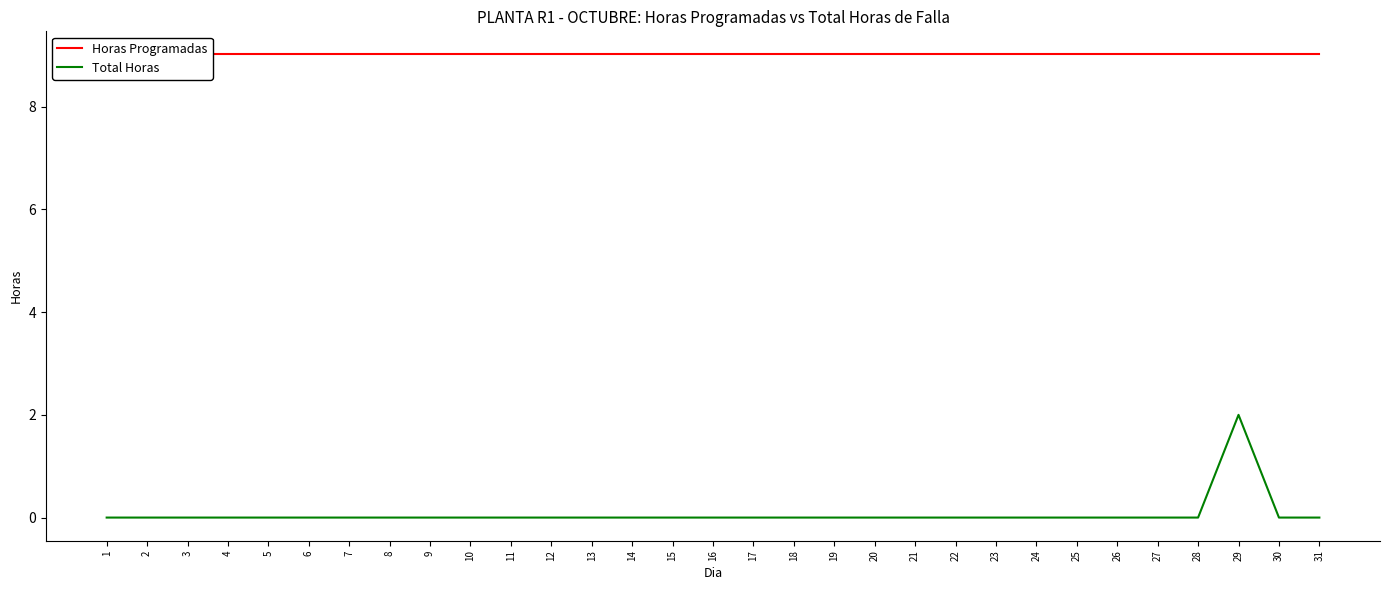

True or false: Horas Programadas and Total Horas cross at least once.

False